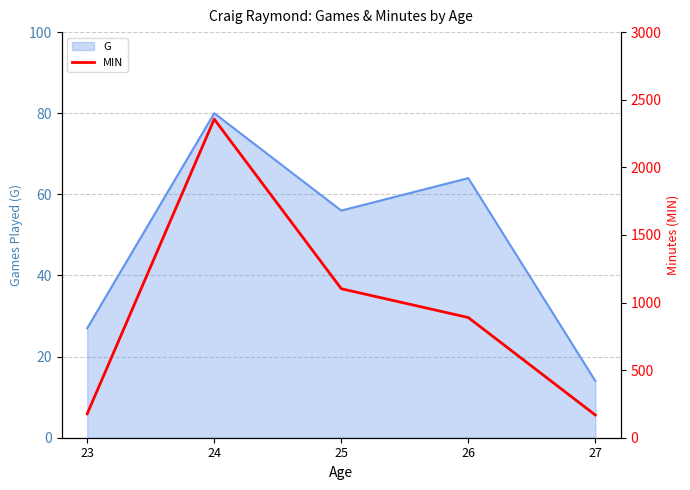

Rank the categories by G value from lowest to highest.

27, 23, 25, 26, 24